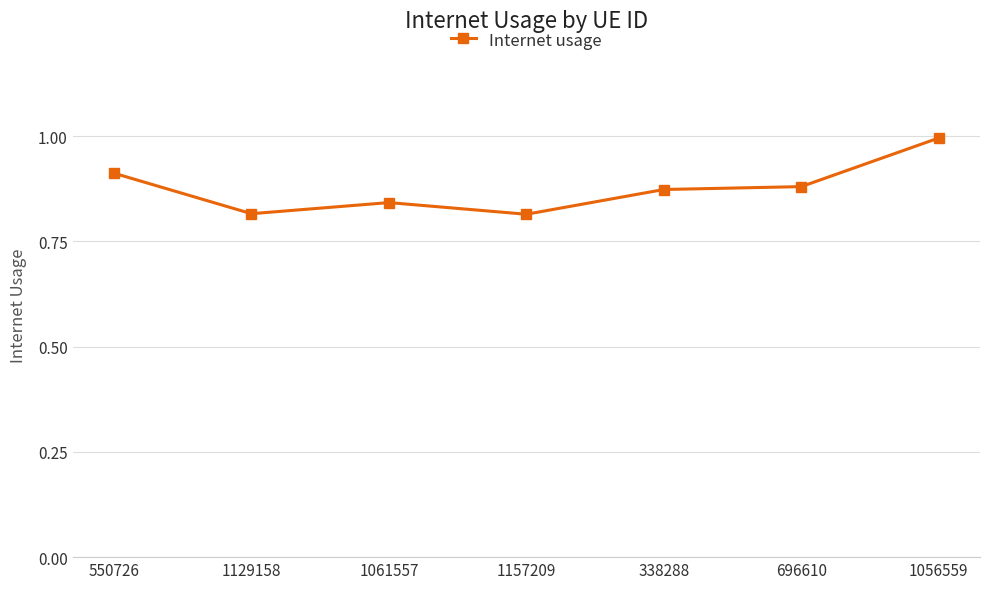

What is the difference between the values at 1157209 and 550726?

0.1